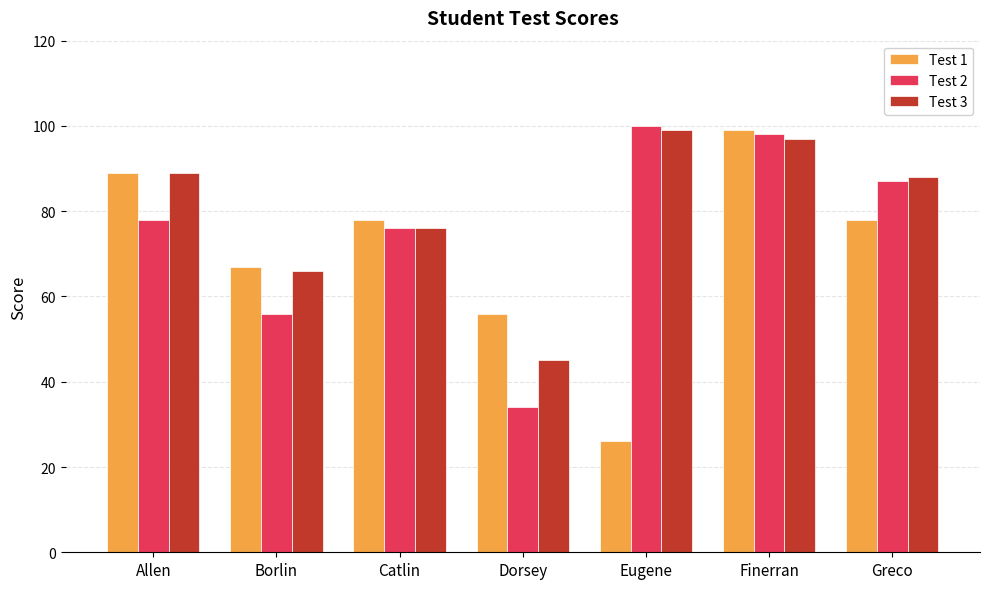

What is the difference between the maximum and minimum values in the Test 1 series?

73